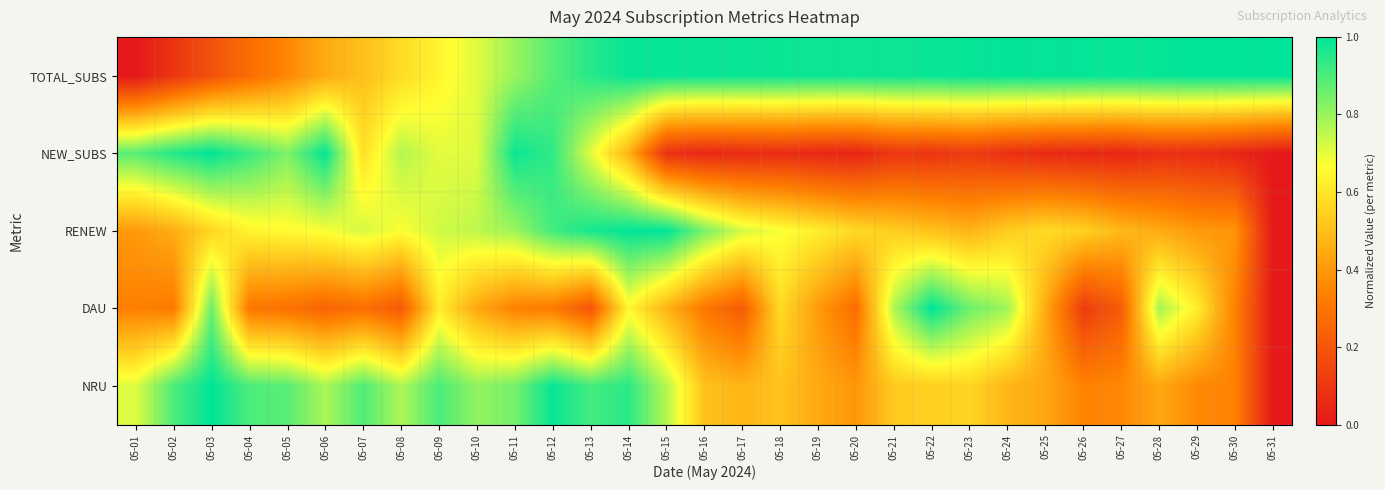

What is the total value across all series at 05-08?

3.0